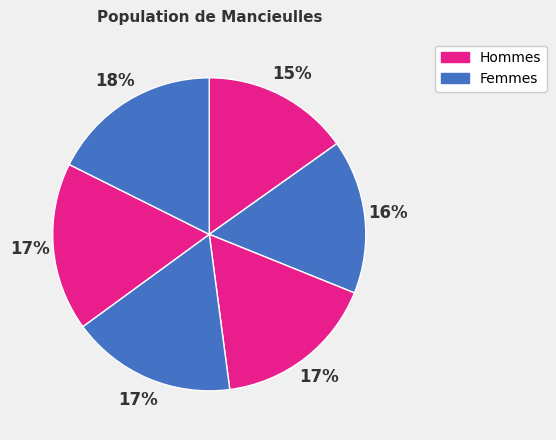

Rank the categories by value from highest to lowest.

5, 4, 3, 2, 1, 0